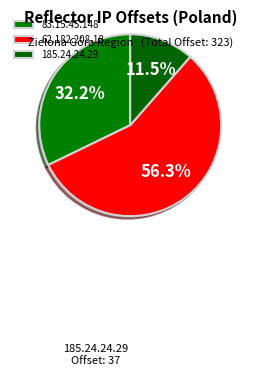

The 83.15.45.148 slice represents 40% of the pie. True or false?

False